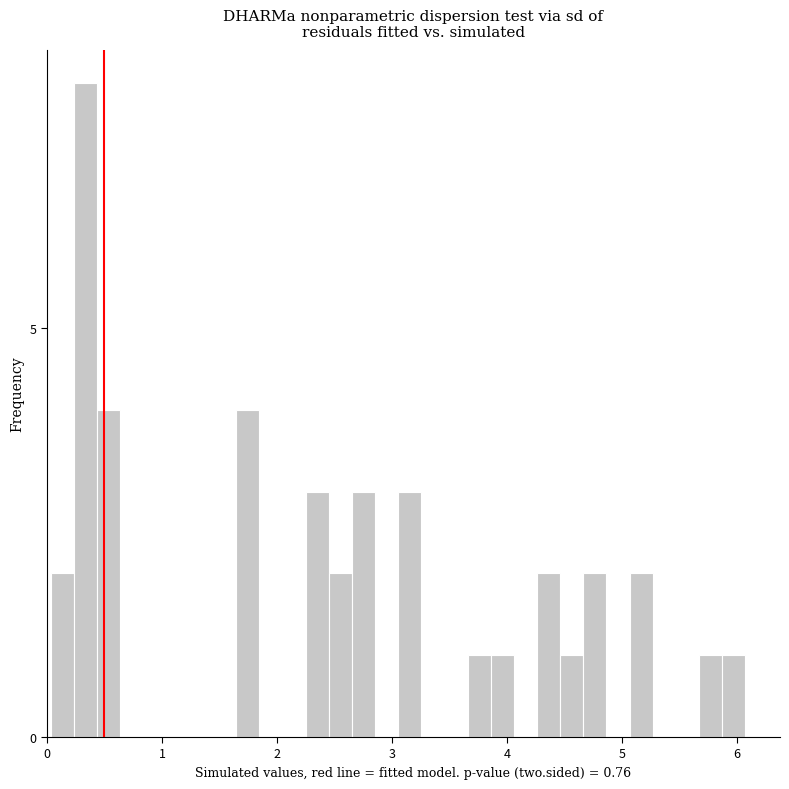

Around what value on the x-axis is the tallest bar? Give the approximate position of its centre, as read against the axis.

0.3